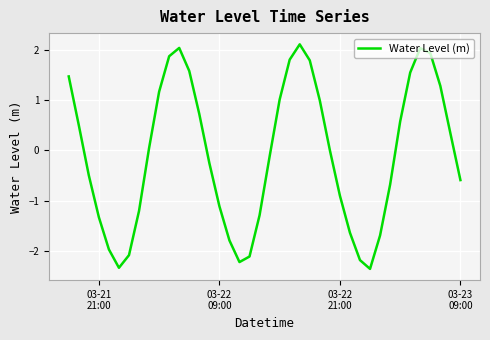

What is the maximum value shown in the chart?

2.1